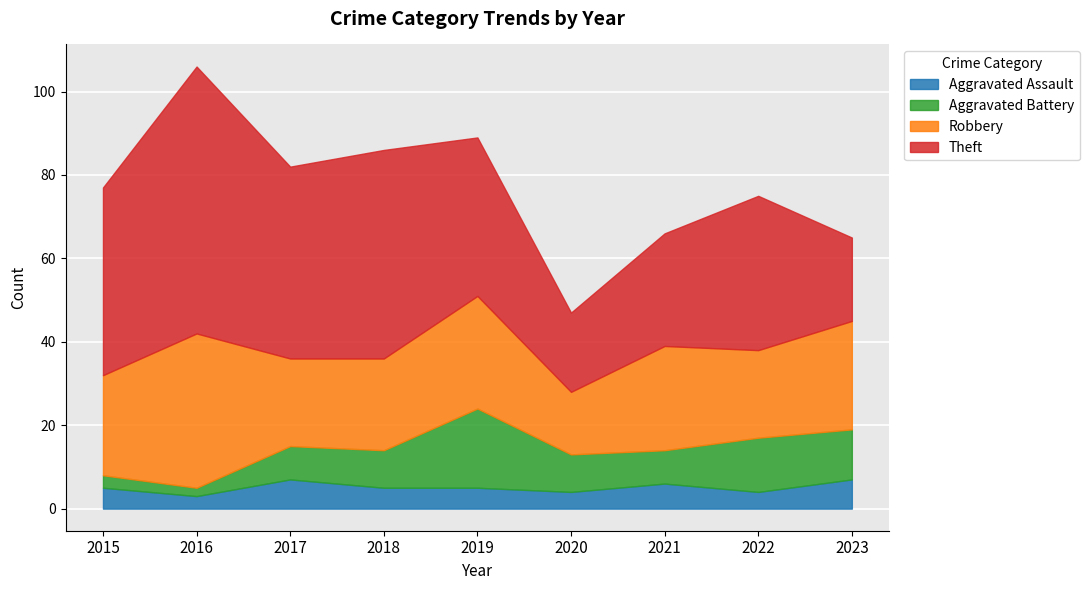

What is the average value of the Robbery series?

24